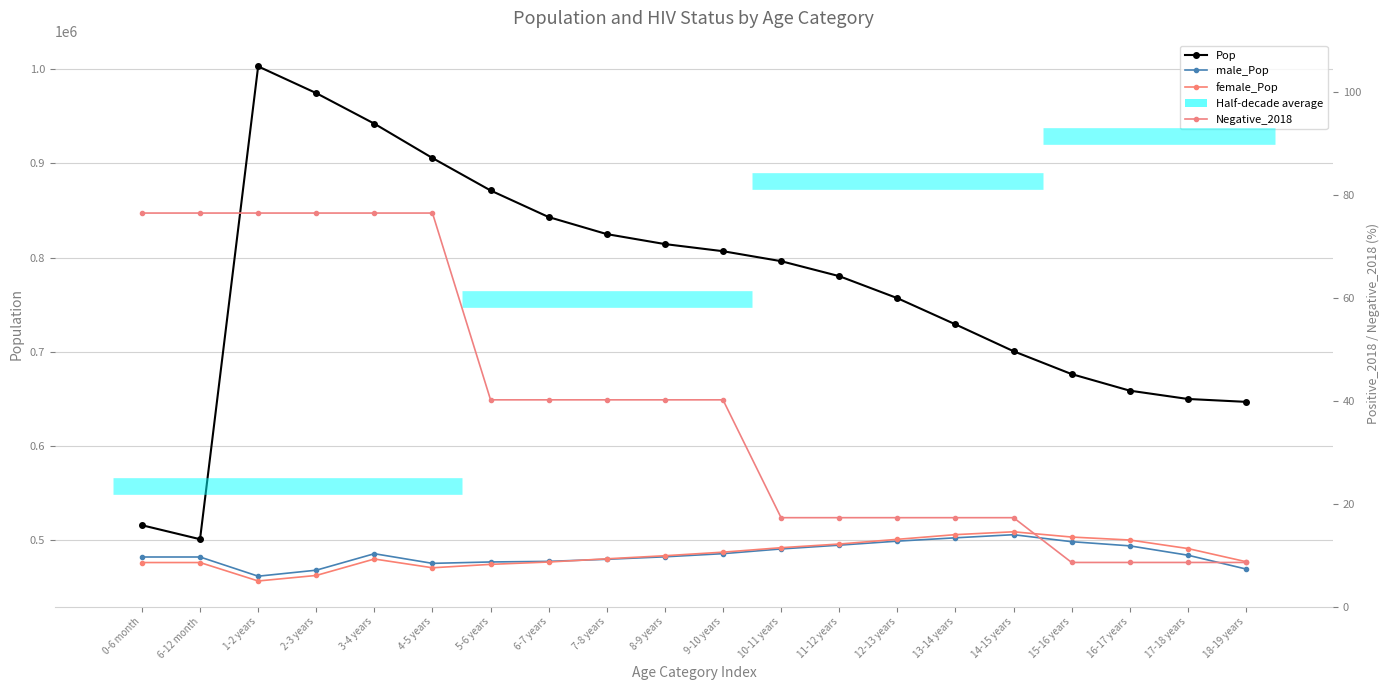

The value of male_Pop at 10-11 years is 153217.5. True or false?

False